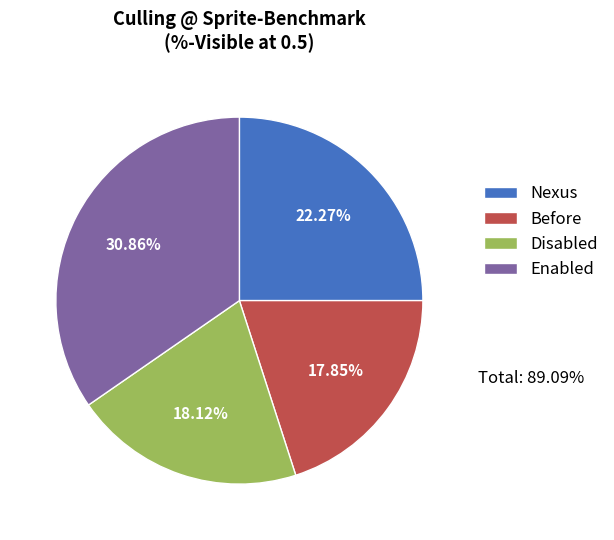

Count the number of slices in the pie.

4